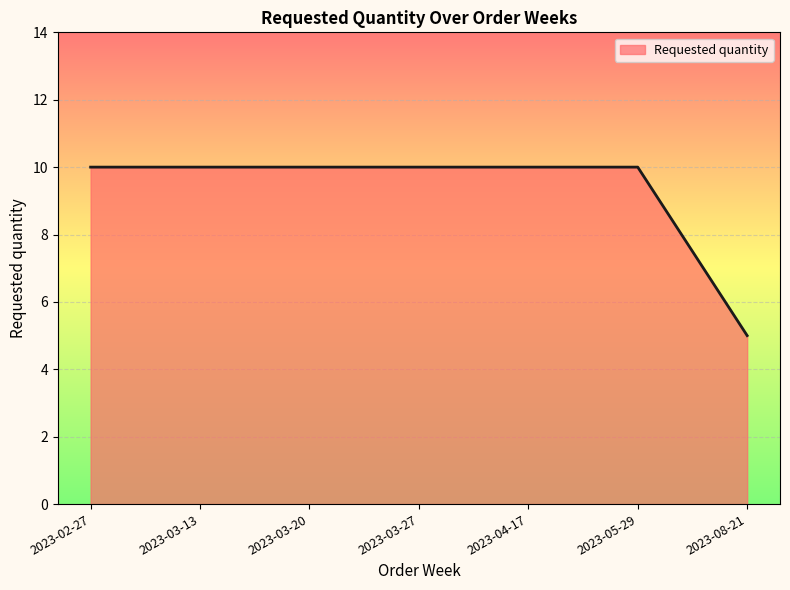

True or false: the data shows 14 at 2023-02-27.

False